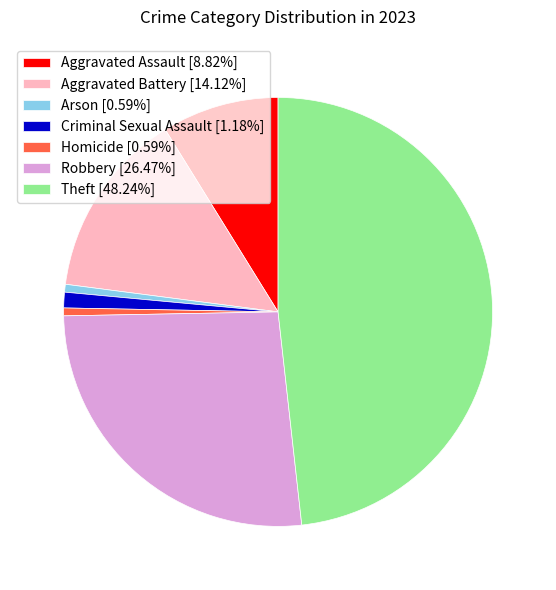

How many slices are in this pie chart?

7